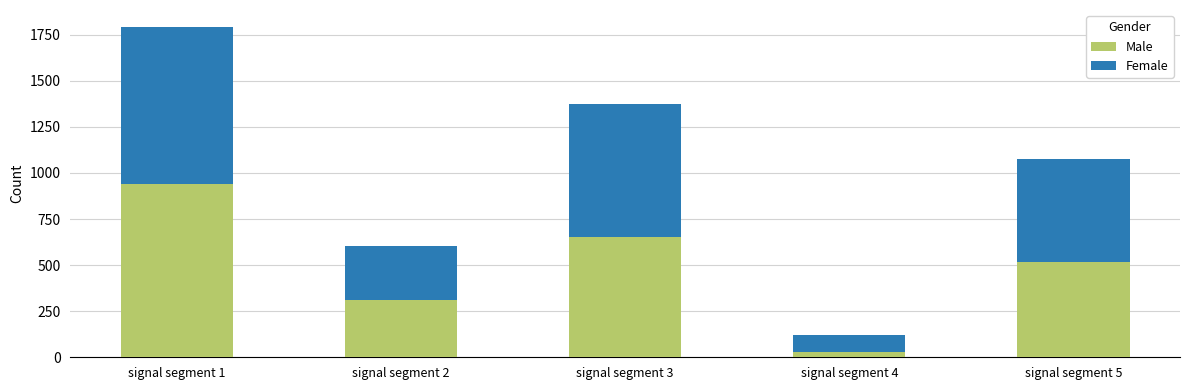

Rank the categories by Male value from highest to lowest.

signal segment 1, signal segment 3, signal segment 5, signal segment 2, signal segment 4